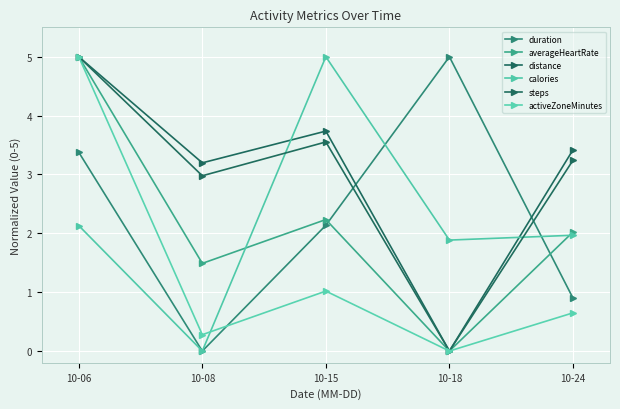

List the labels in order of distance value, smallest first.

10-18, 10-08, 10-24, 10-15, 10-06